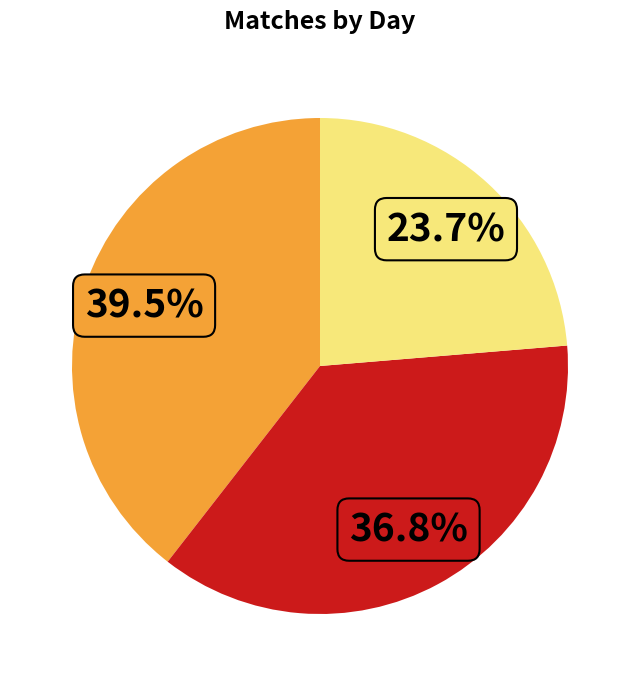

Does any single category account for the majority?

No